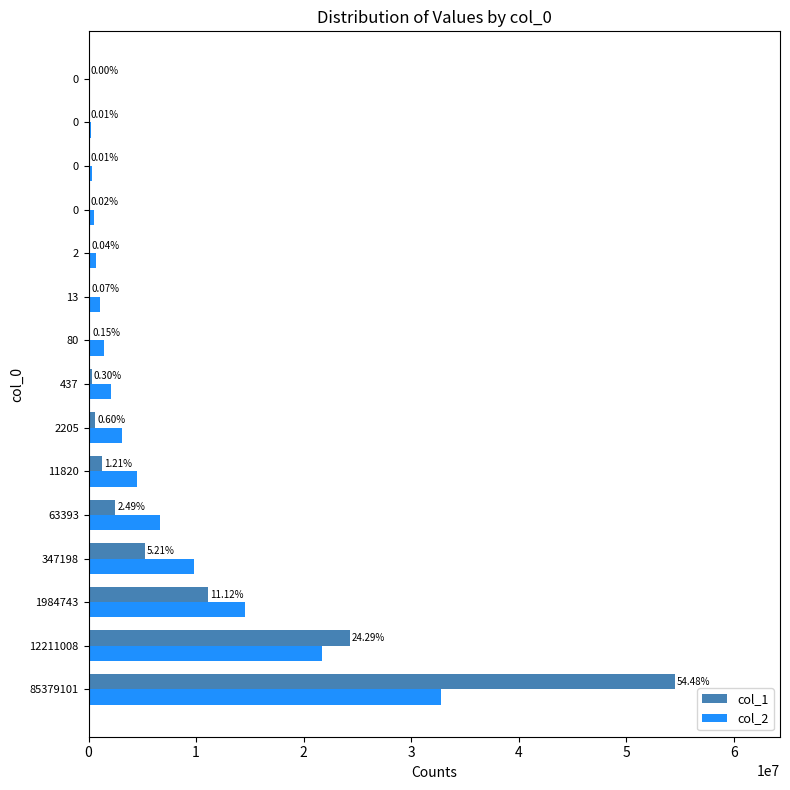

List the labels in order of col_2 value, smallest first.

0, 0, 0, 0, 2, 13, 80, 437, 2205, 11820, 63393, 347198, 1984743, 12211008, 85379101